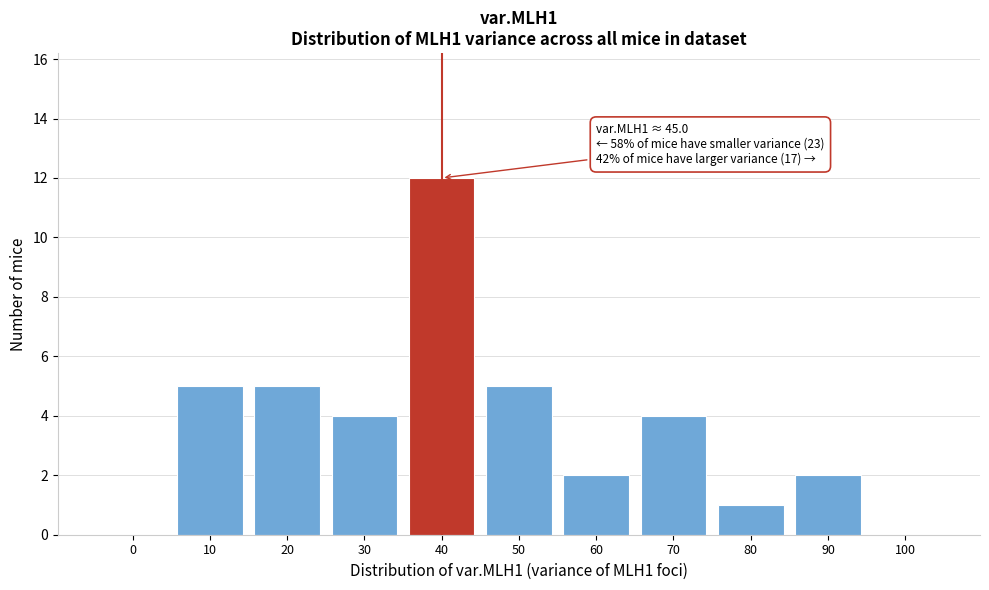

Reading right to left, what are all the values shown in this chart?

100=0	90=2	80=1	70=4	60=2	50=5	40=12	30=4	20=5	10=5	0=0